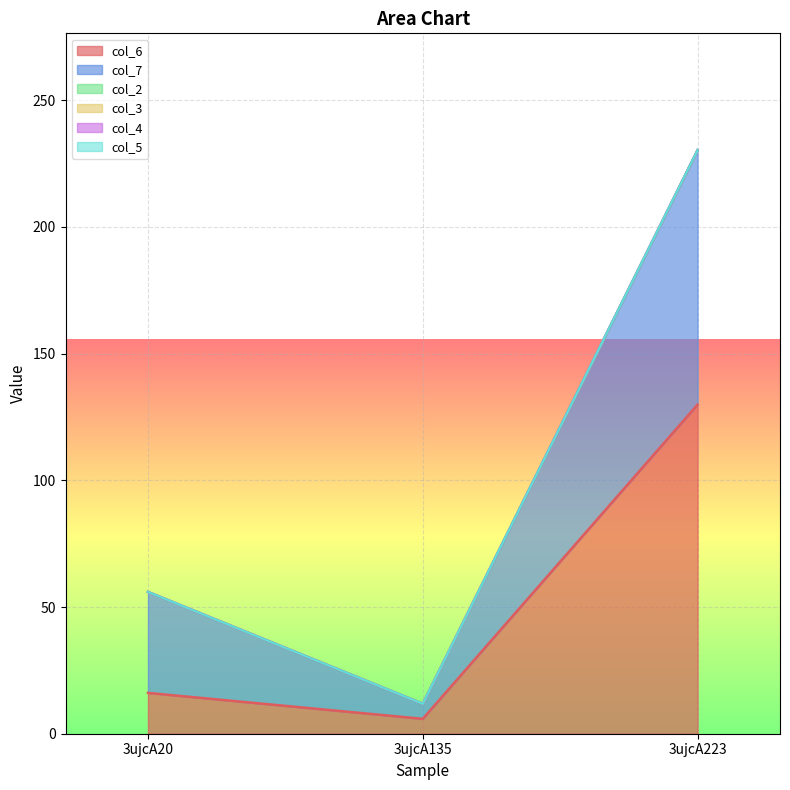

What are all the series names shown in the legend?

col_6, col_7, col_2, col_3, col_4, col_5